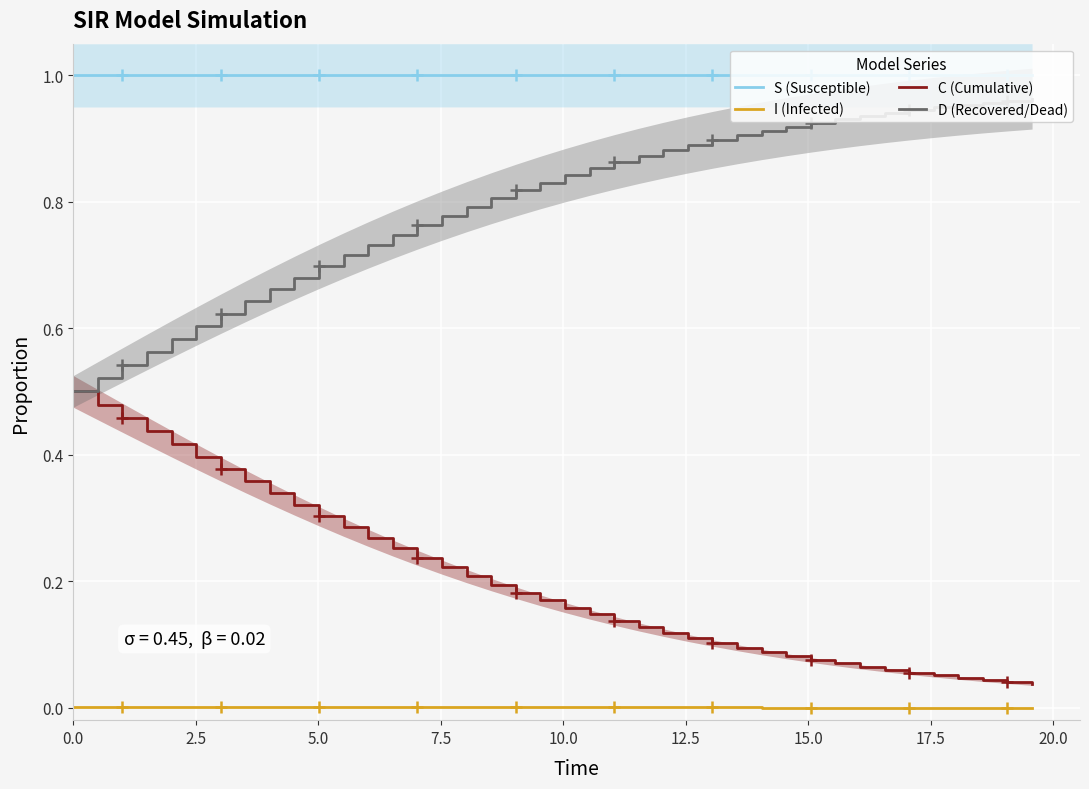

What is the difference between the second highest and minimum values in the D (Recovered/Dead) series?

0.5